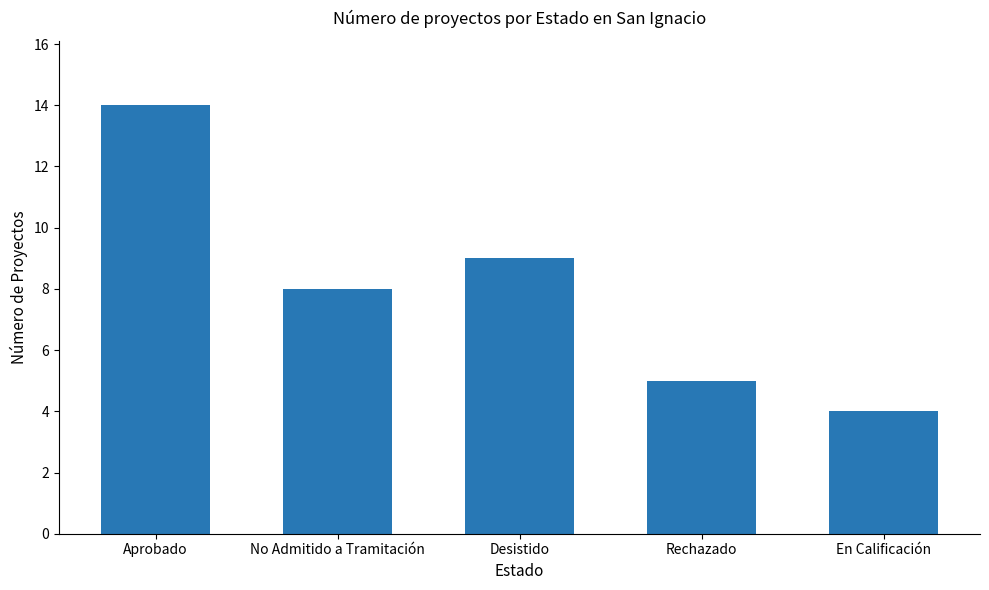

Rank the categories by value from lowest to highest.

En Calificación, Rechazado, No Admitido a Tramitación, Desistido, Aprobado